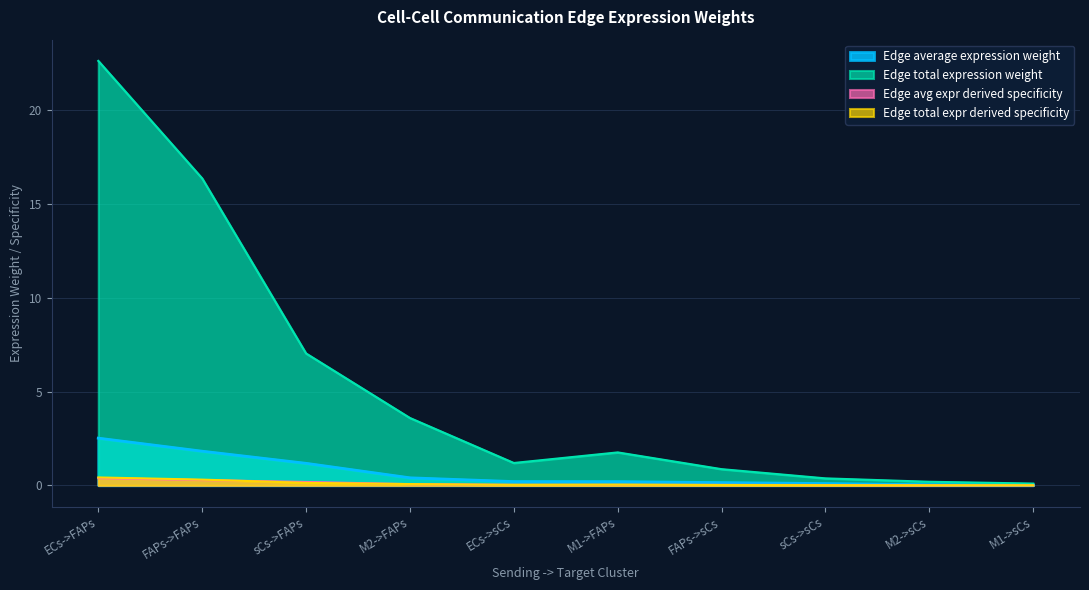

Count the number of data series in this chart.

4